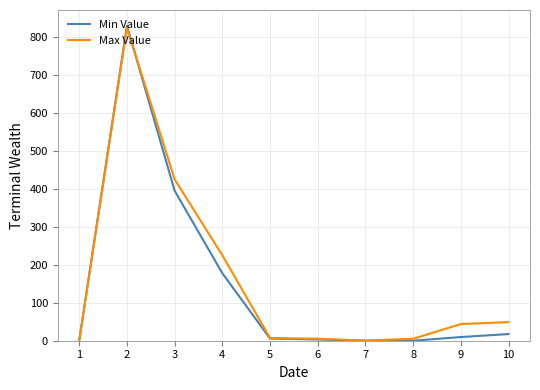

What is the maximum value for Min Value?

829.8